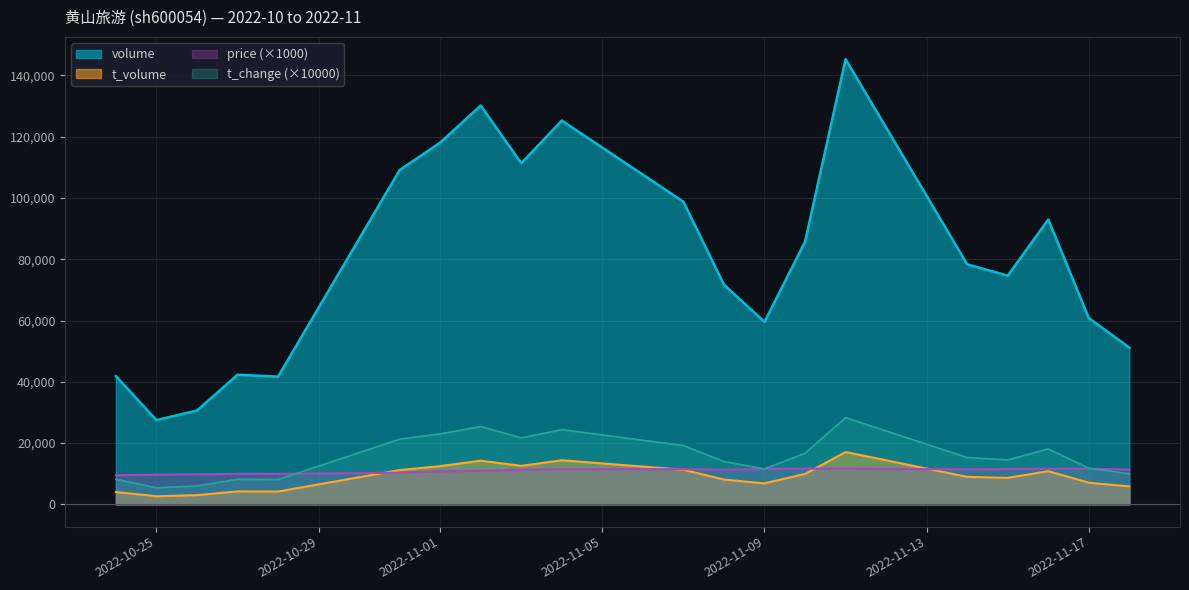

Which category has the highest value across all series?

2022-11-11